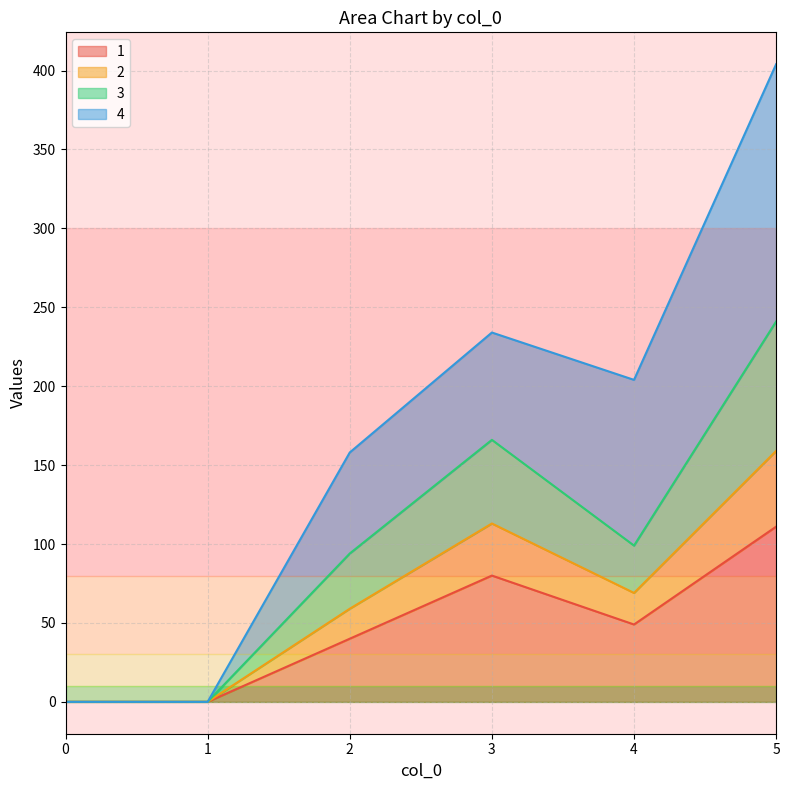

At which category is the sum across all series the highest?

5